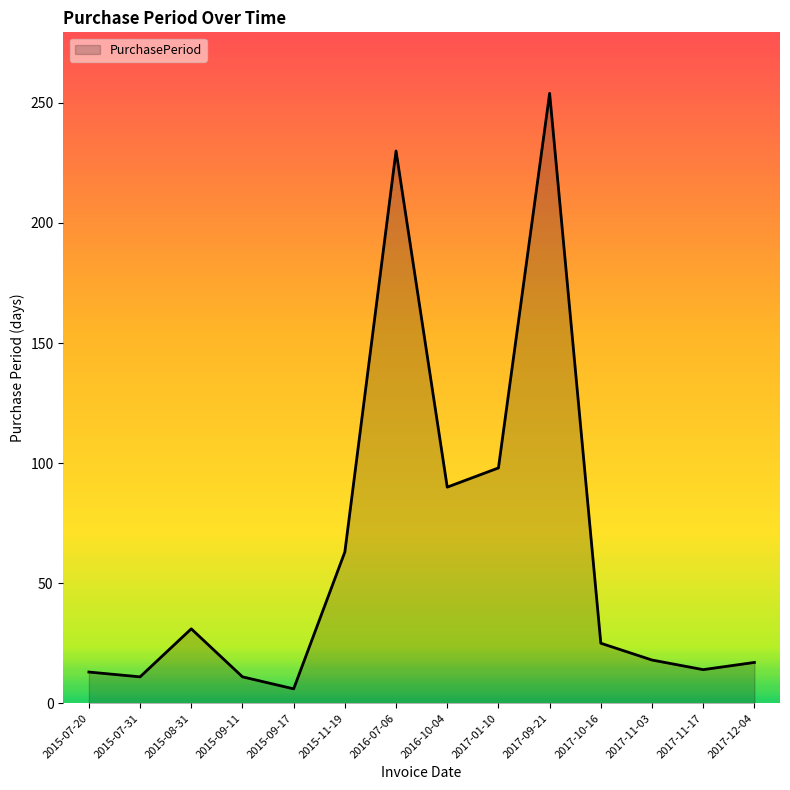

What is the change in value from 2015-08-31 to 2017-01-10?

+67